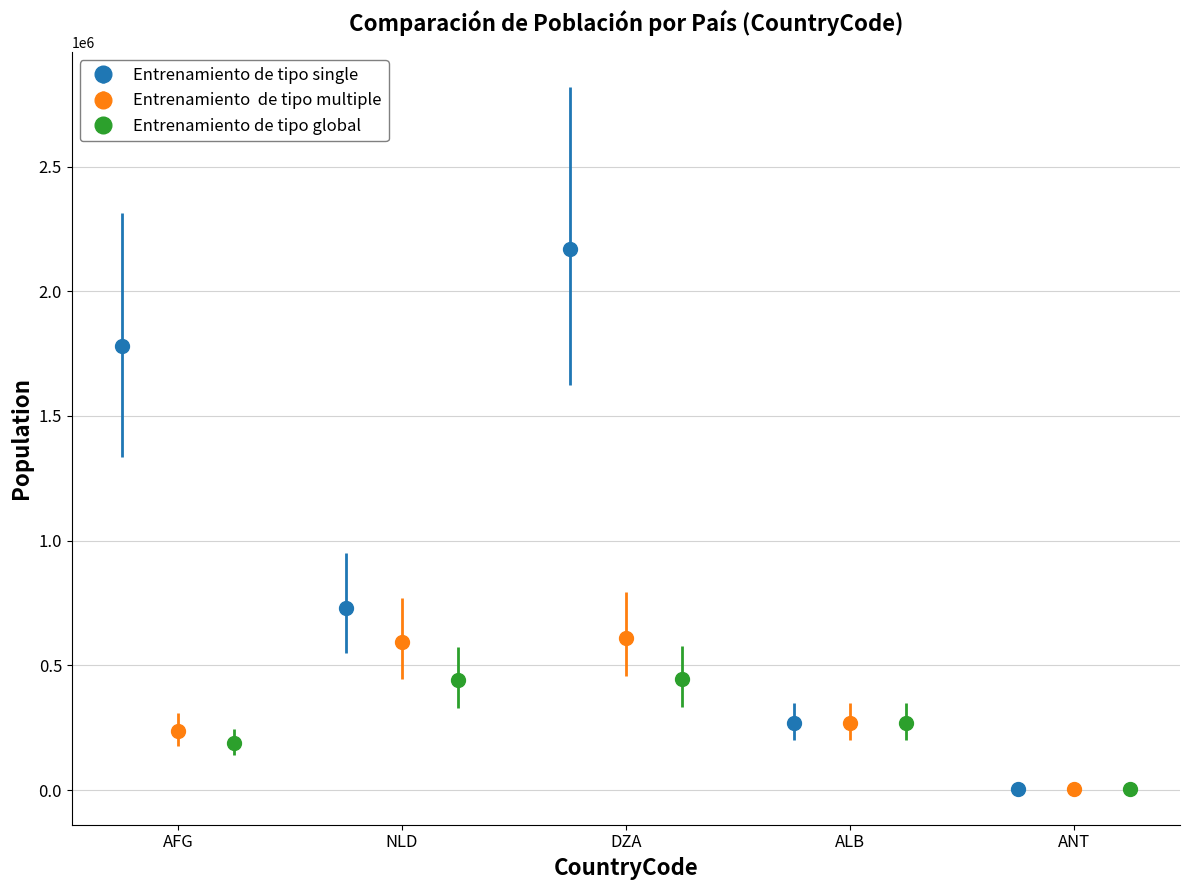

What is the difference between the maximum and minimum values in the Entrenamiento  de tipo multiple series?

607478